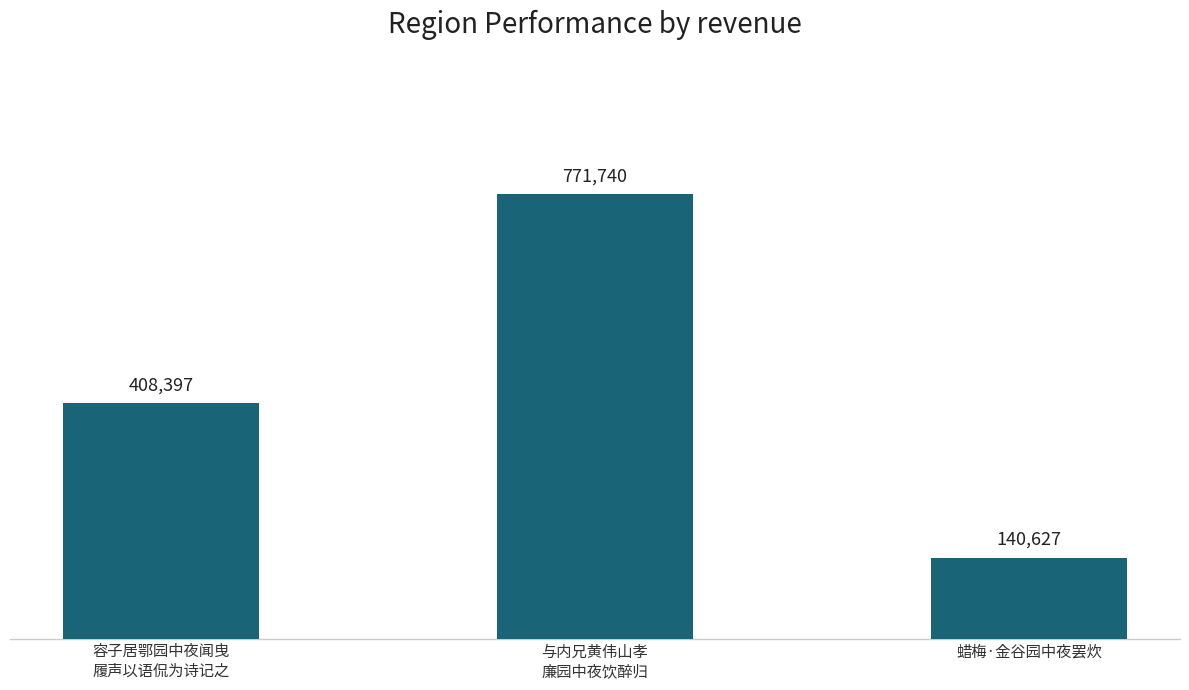

What is the change in value from 与内兄黄伟山孝
廉园中夜饮醉归 to 蜡梅·金谷园中夜罢炊?

-631113